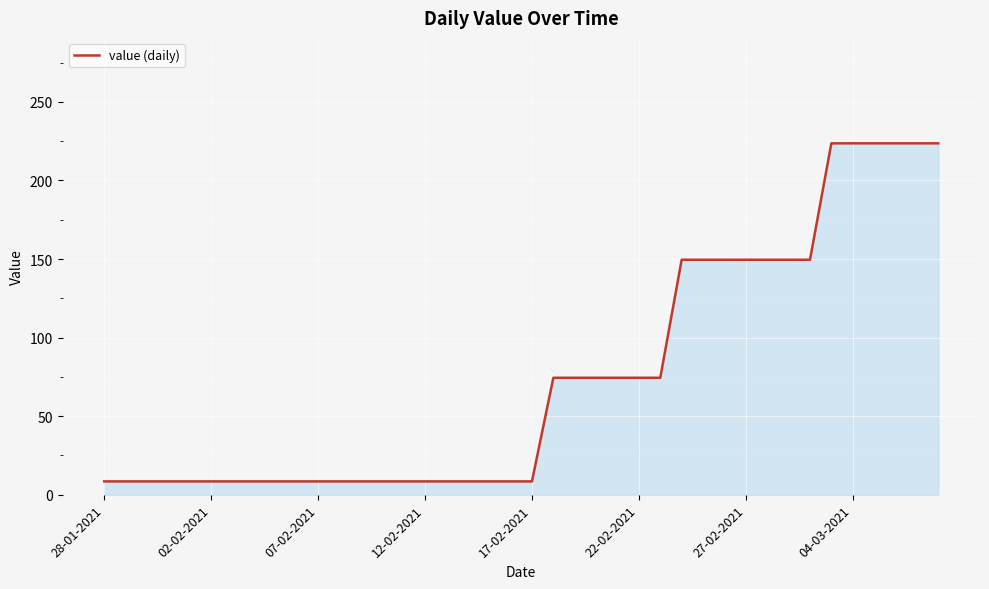

What is the difference between the maximum and minimum values?

215.1